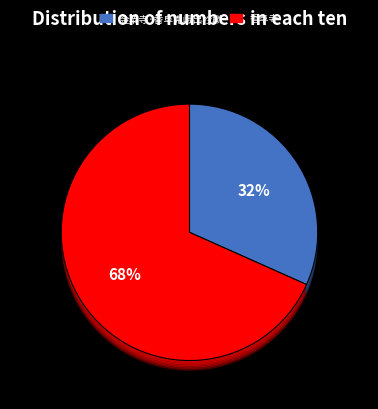

True or false: 香阜寺 accounts for 68% of the total.

True